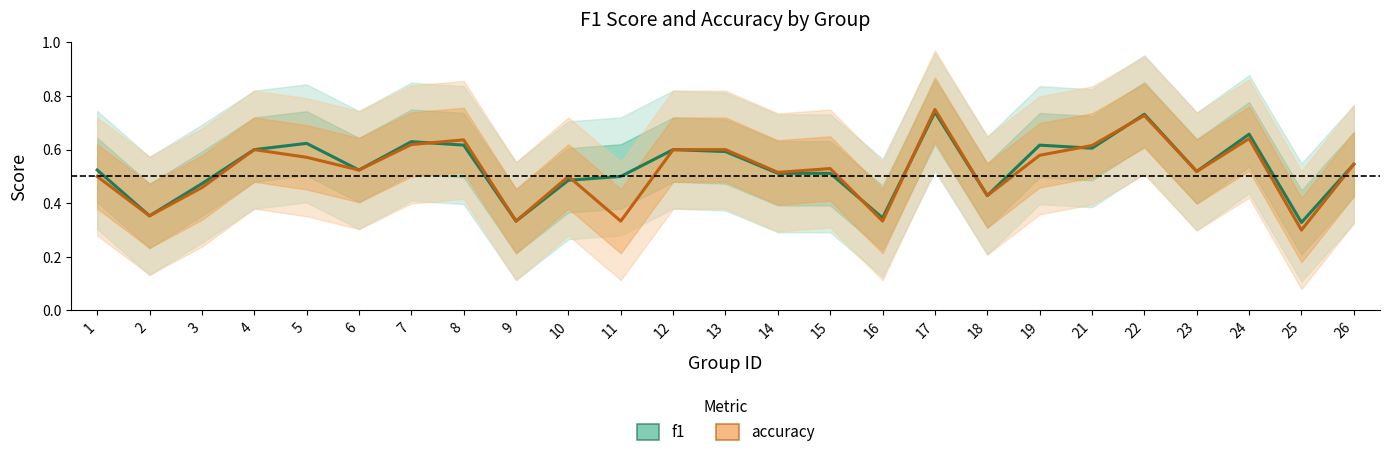

What are all the series names shown in the legend?

f1, accuracy